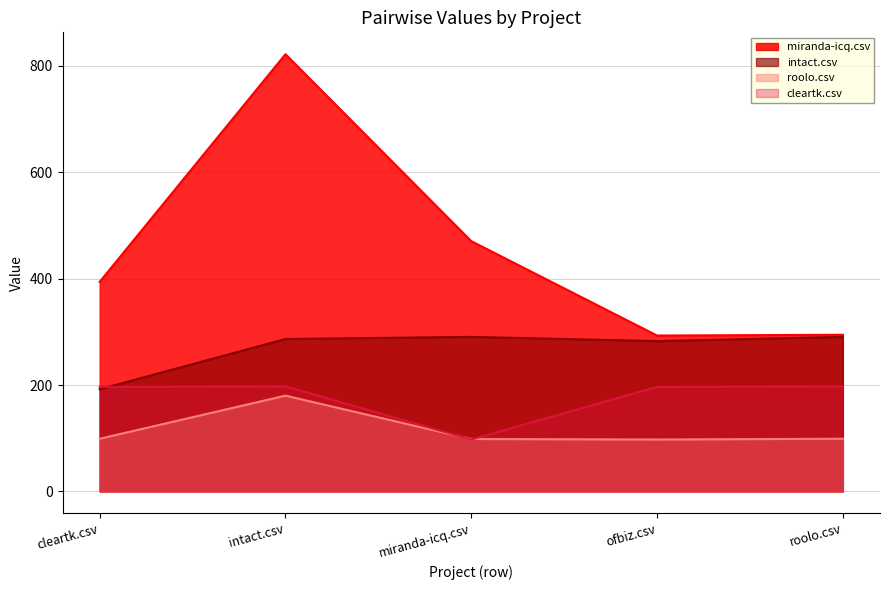

Which series has the largest total across all categories?

miranda-icq.csv